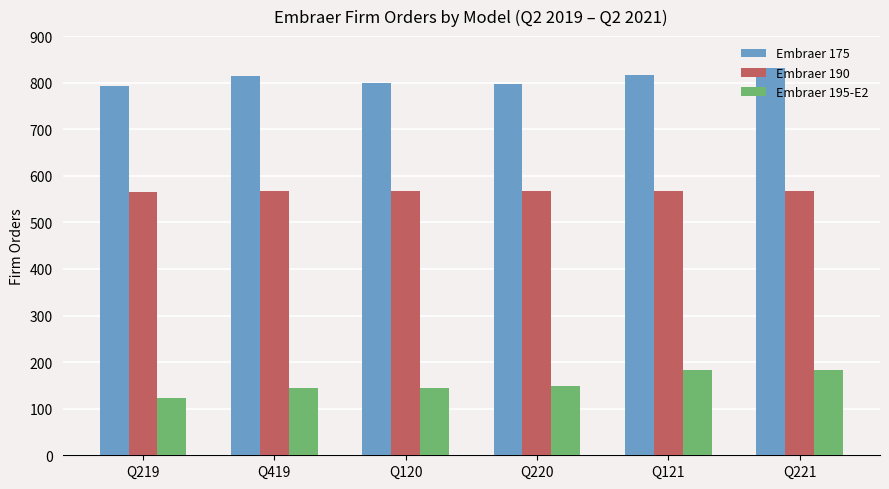

What is the maximum value for Embraer 175?

832